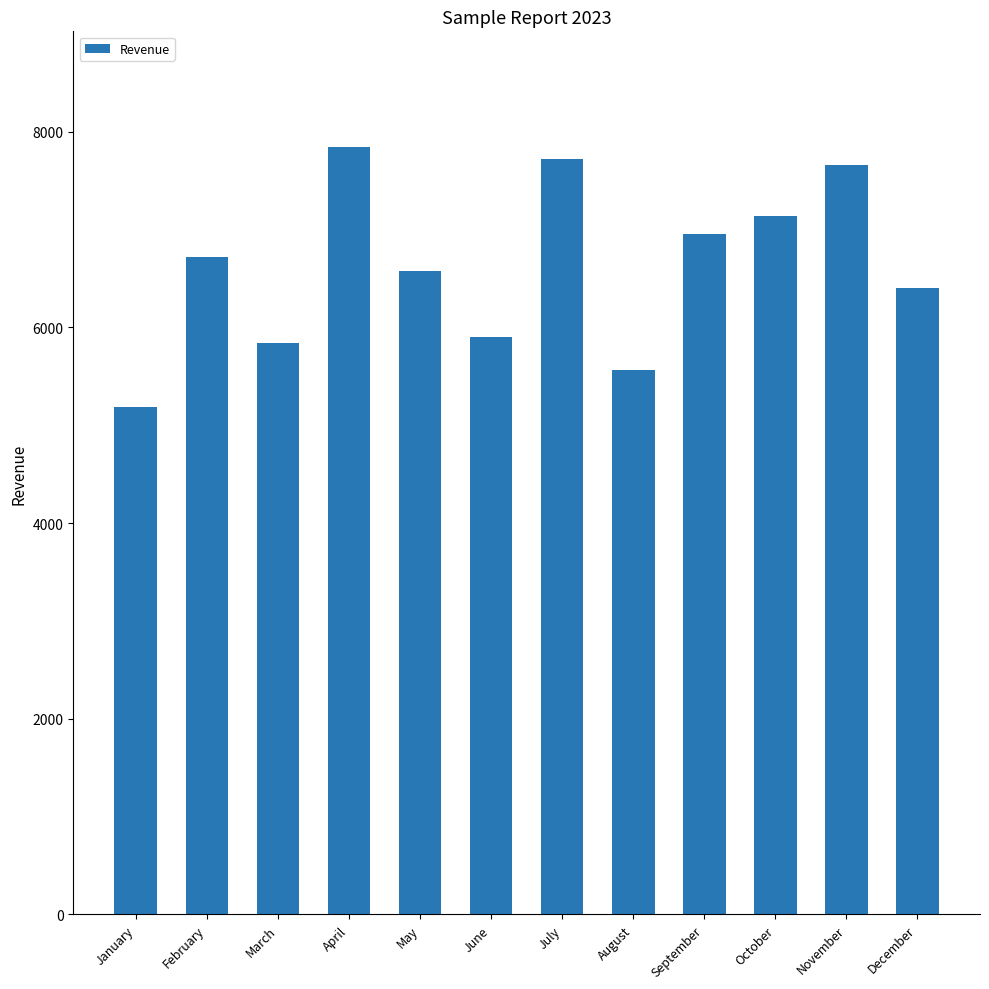

How many data points are less than 6724?

6